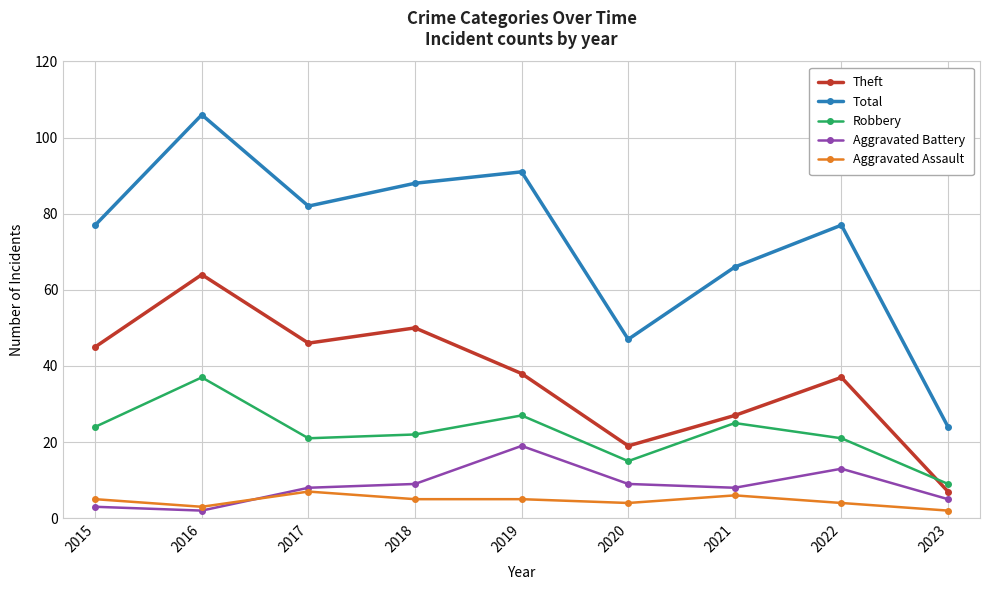

The value of Robbery at 2017 is 21. True or false?

True